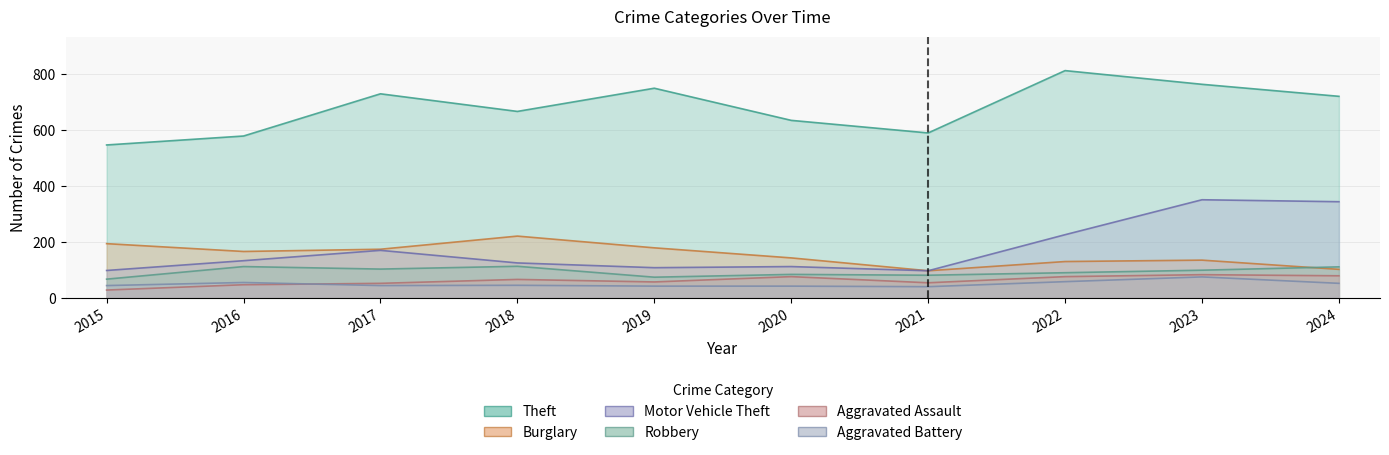

True or false: Motor Vehicle Theft has more than 1 interior local peaks.

True